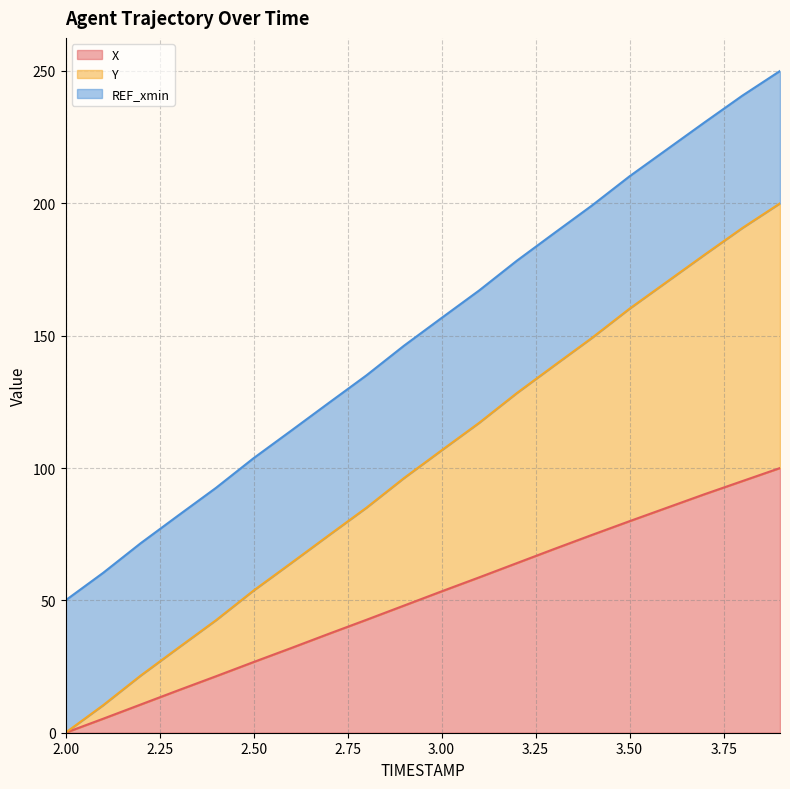

What is the highest value of the X series?

100.0